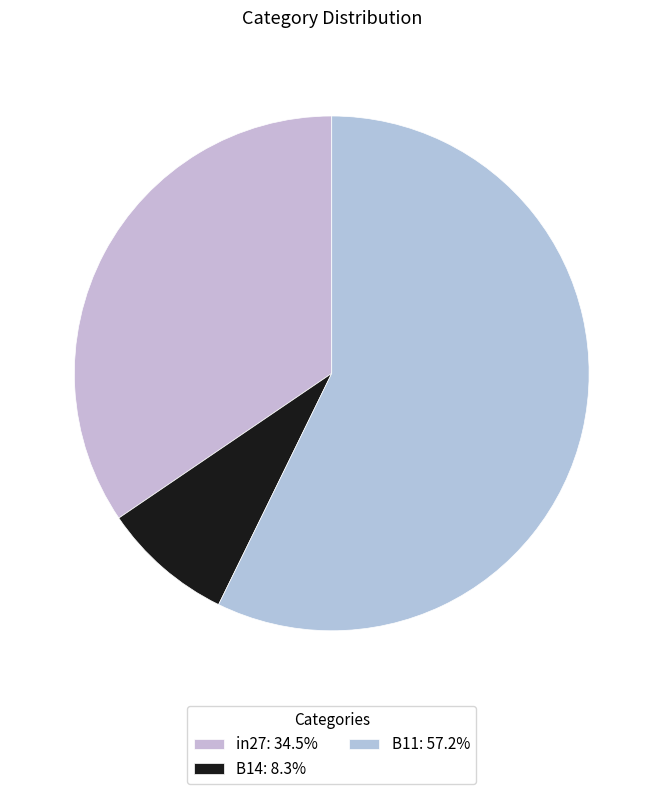

How many segments does this pie chart have?

3